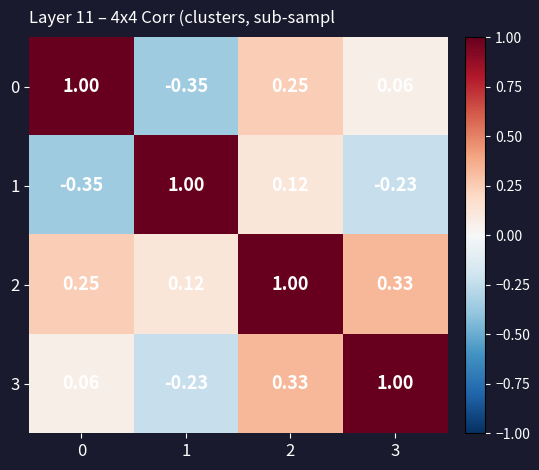

Is the value of 2 at 3 greater than the value of 0 at 1?

Yes